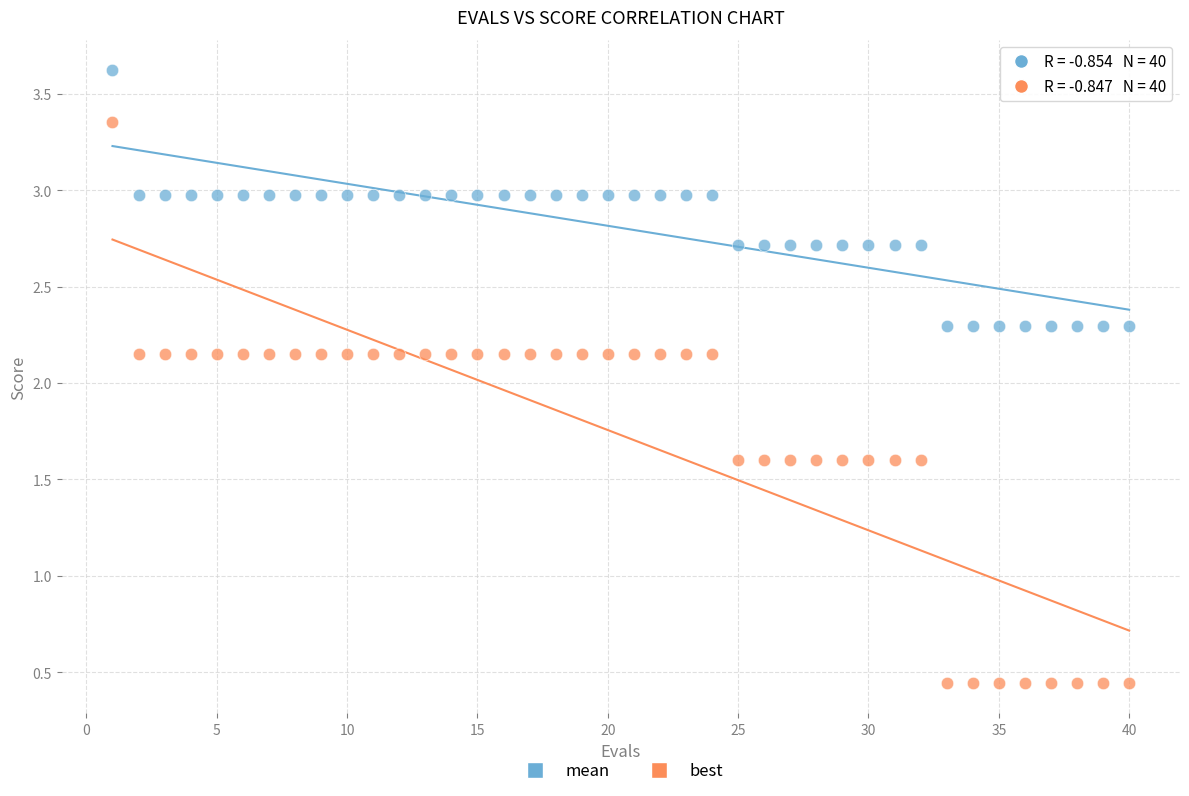

What is the X range (max minus min) for the scatter plot?

39.0